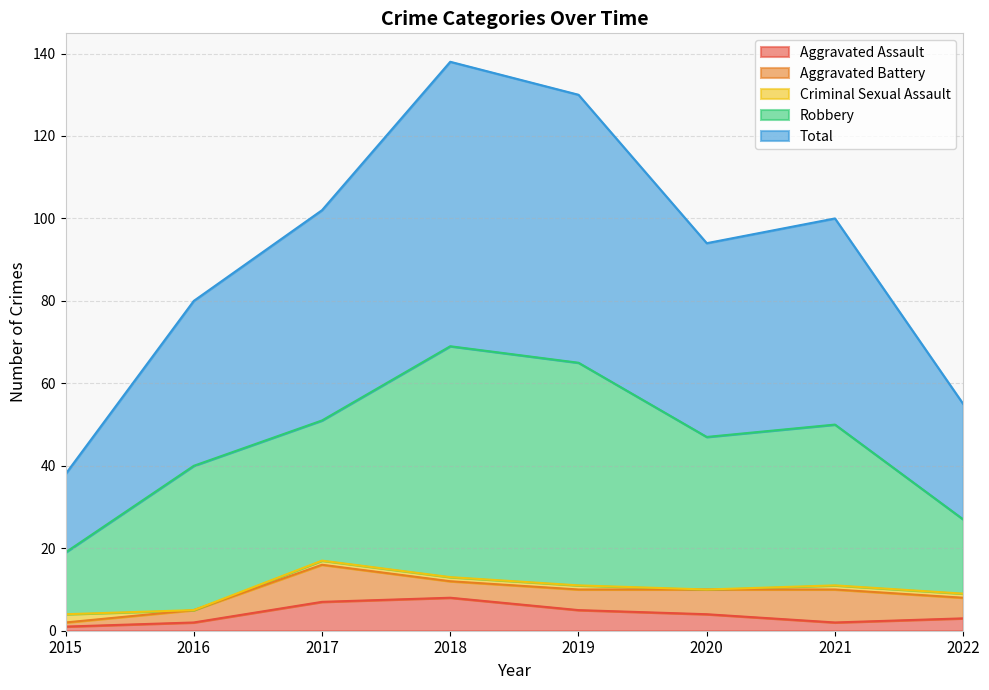

At how many categories does at least one series exceed 32?

6